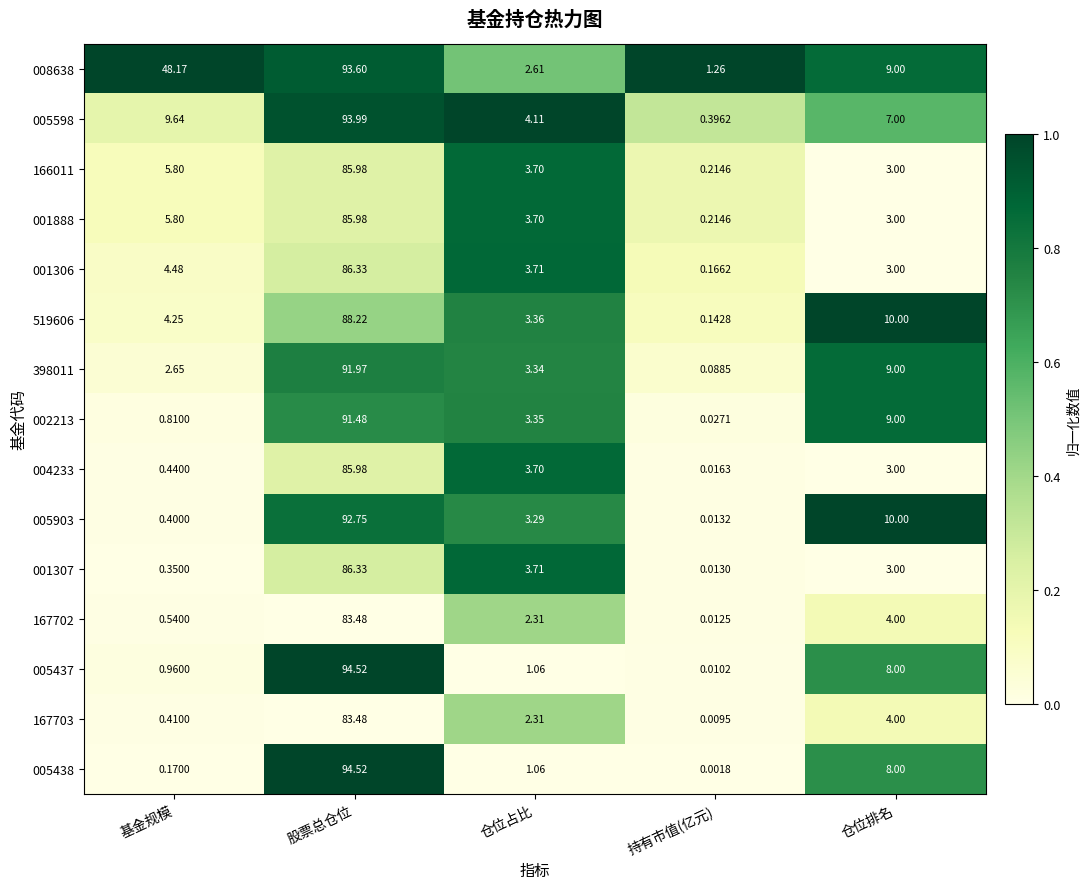

Which series has the widest spread of values?

005438